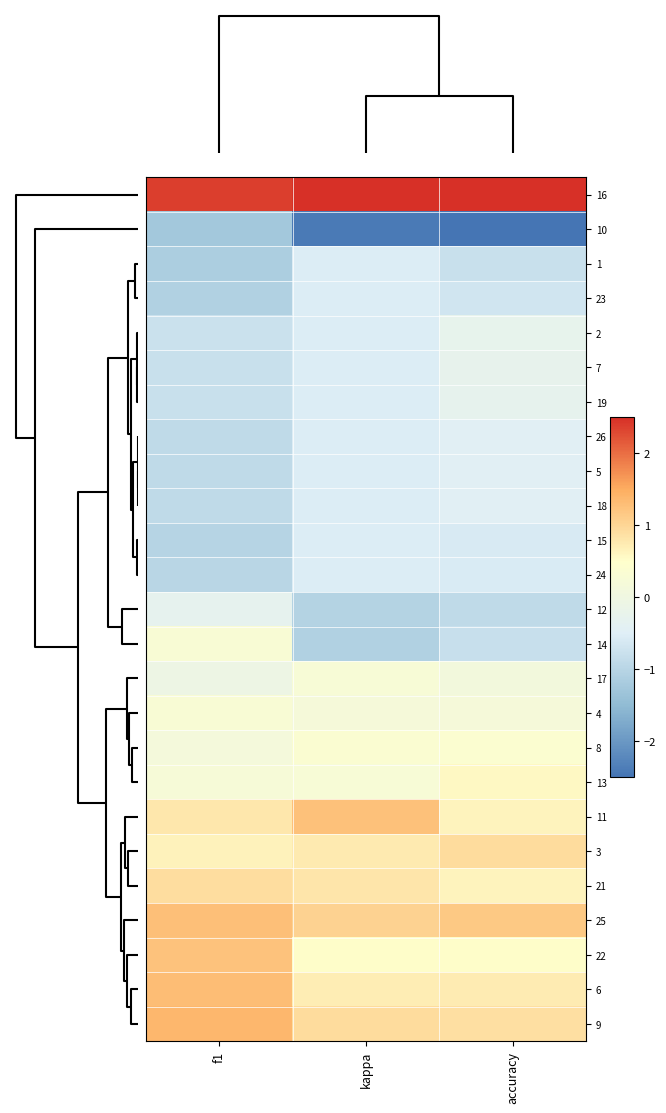

Count the number of categories in the chart.

3